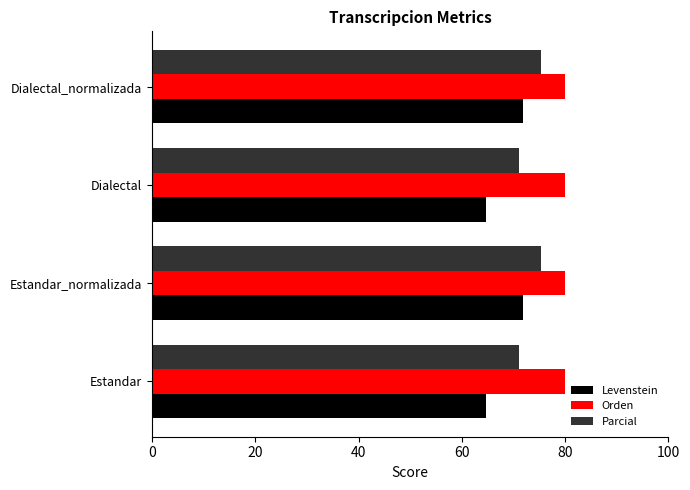

What is the total value across all series at Estandar?

215.8